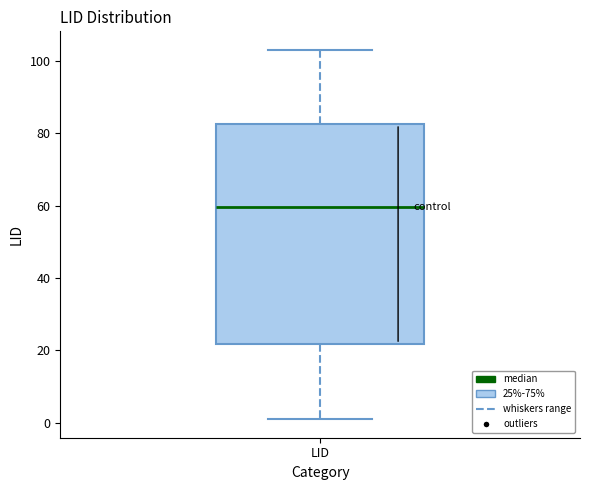

Where is the upper edge of the box for LID on the y-axis? The values are not printed on the chart, so give them approximately, as read against the axis.

82